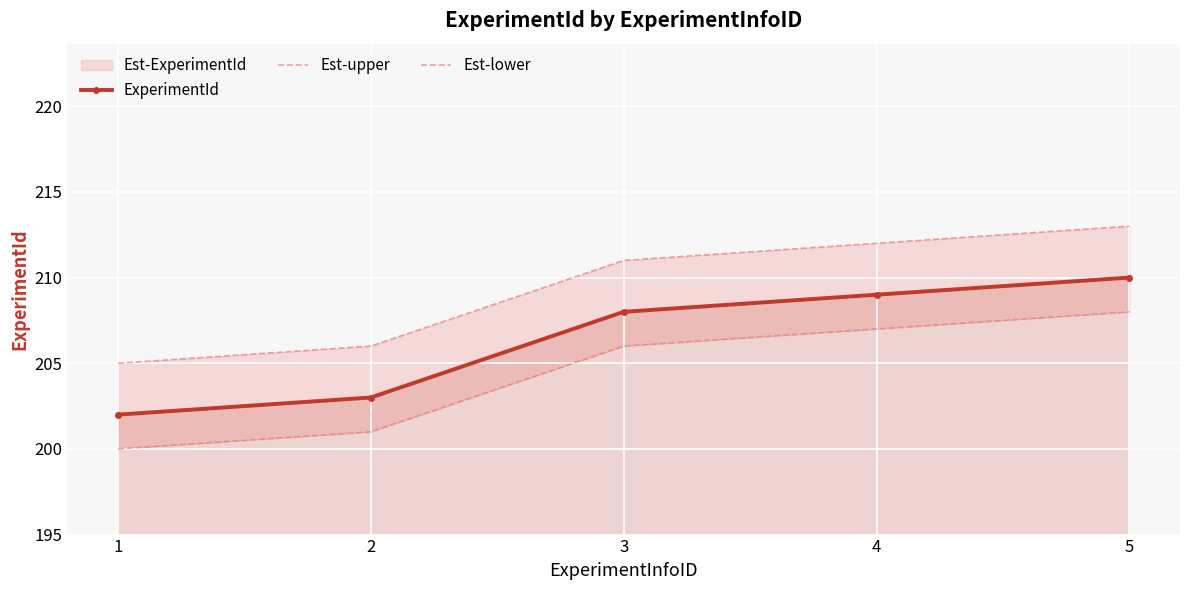

At how many categories does at least one series exceed 206?

3